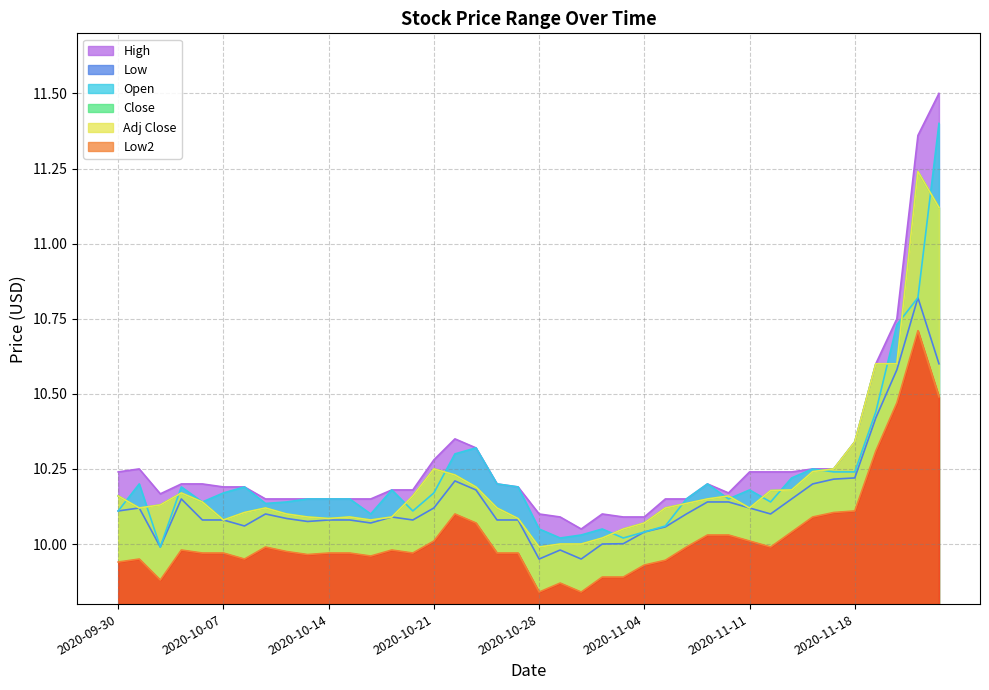

What is the sum of all Open values?

408.7